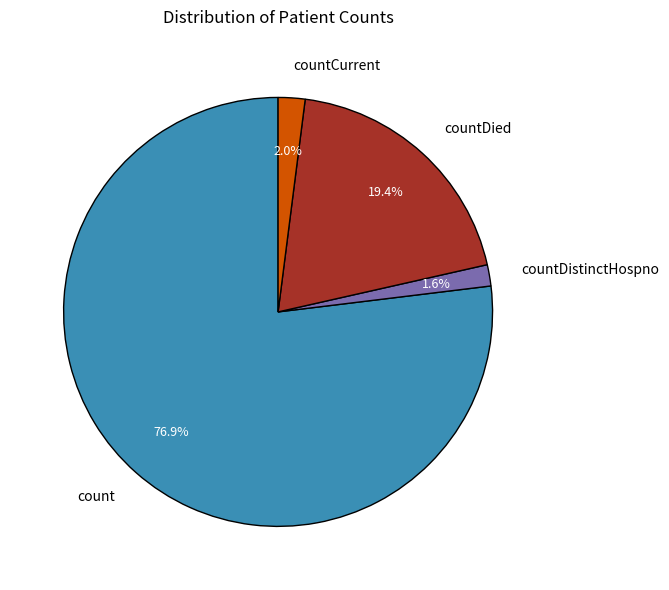

Which category has the biggest portion of the pie?

count